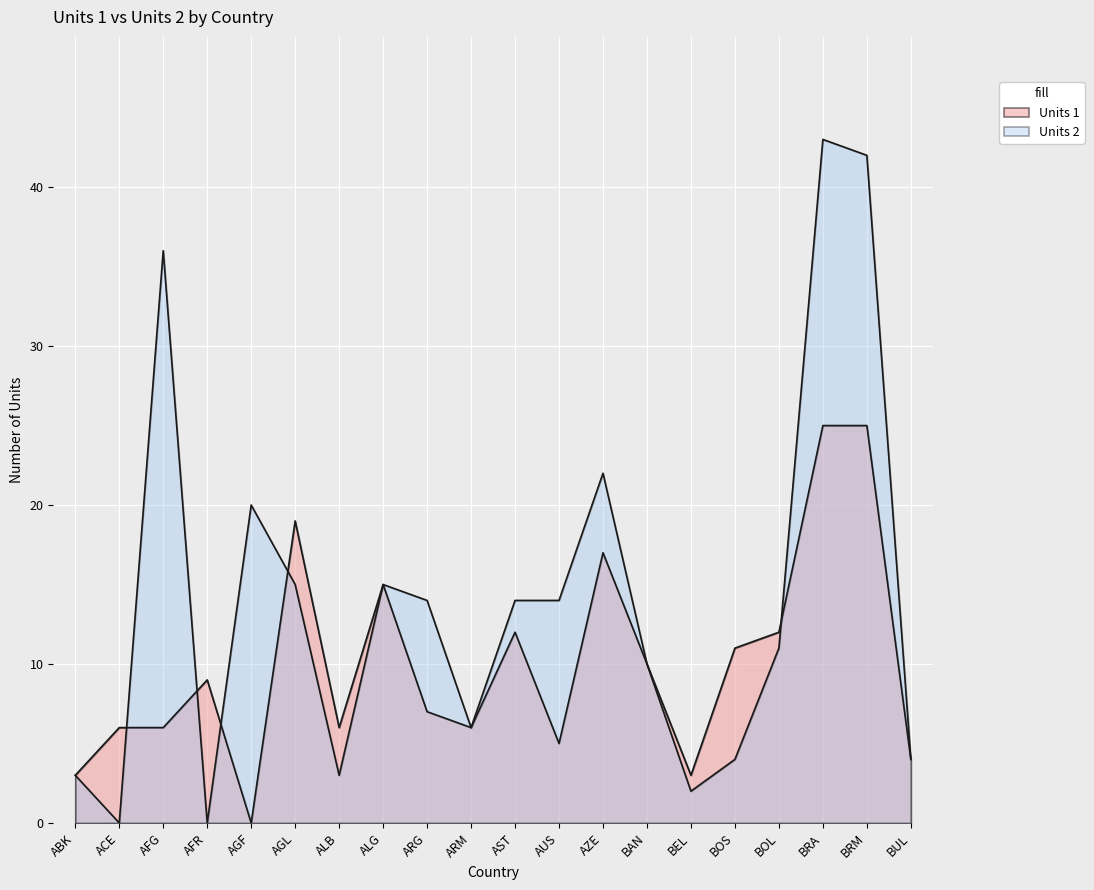

What is the label of the 5th point from the right?

BOS